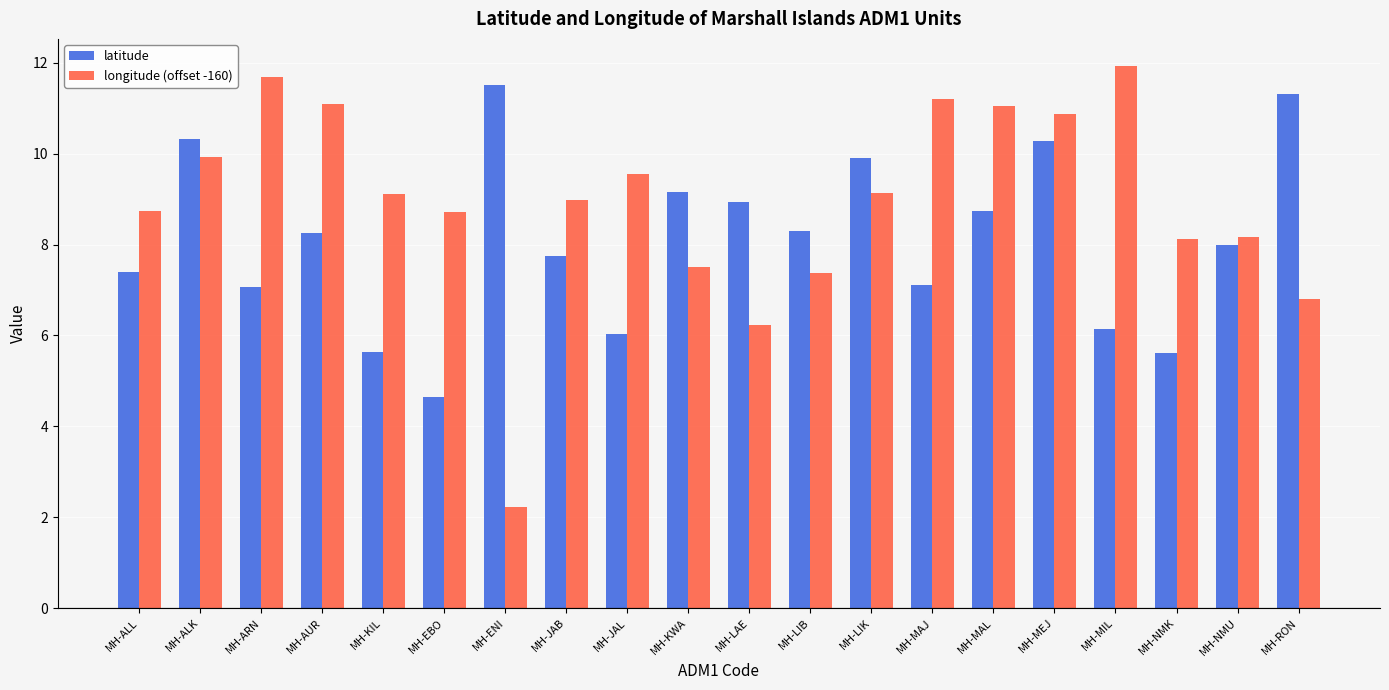

At which label does longitude (offset -160) first exceed 9?

MH-ALK